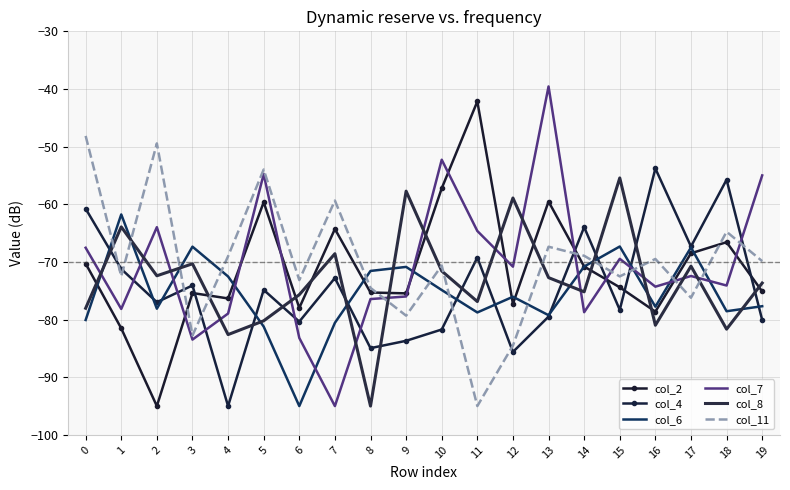

Which has a higher value, 6 or 10?

10